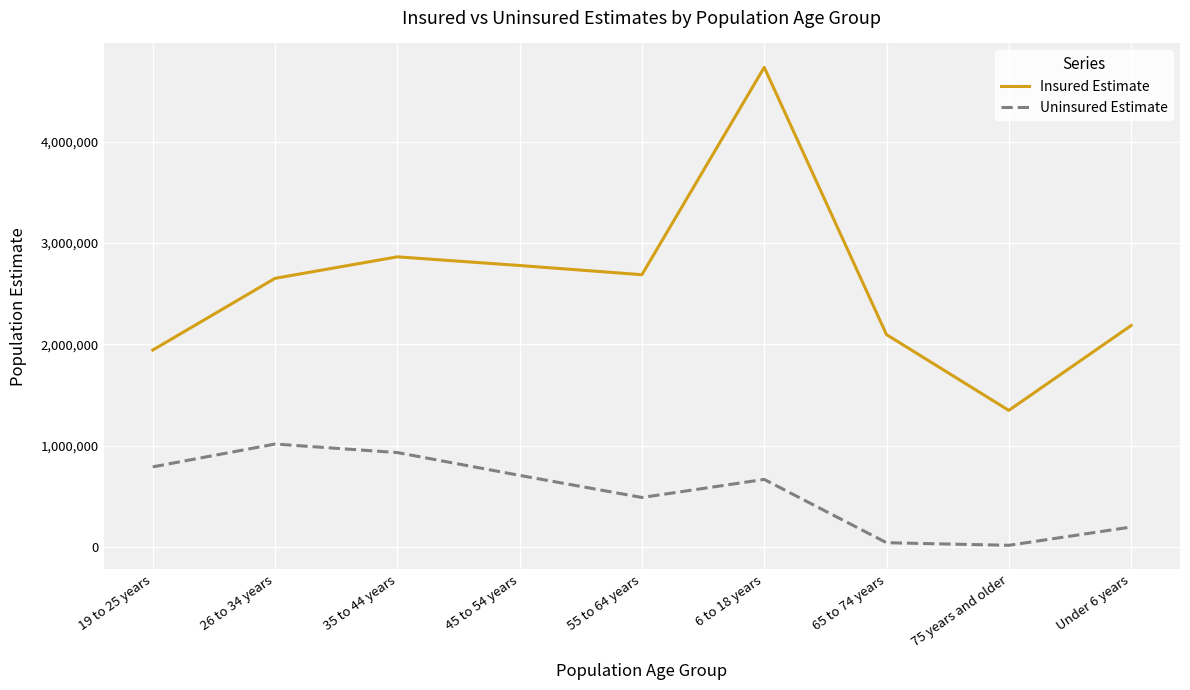

Where is the first local minimum for Uninsured Estimate?

55 to 64 years